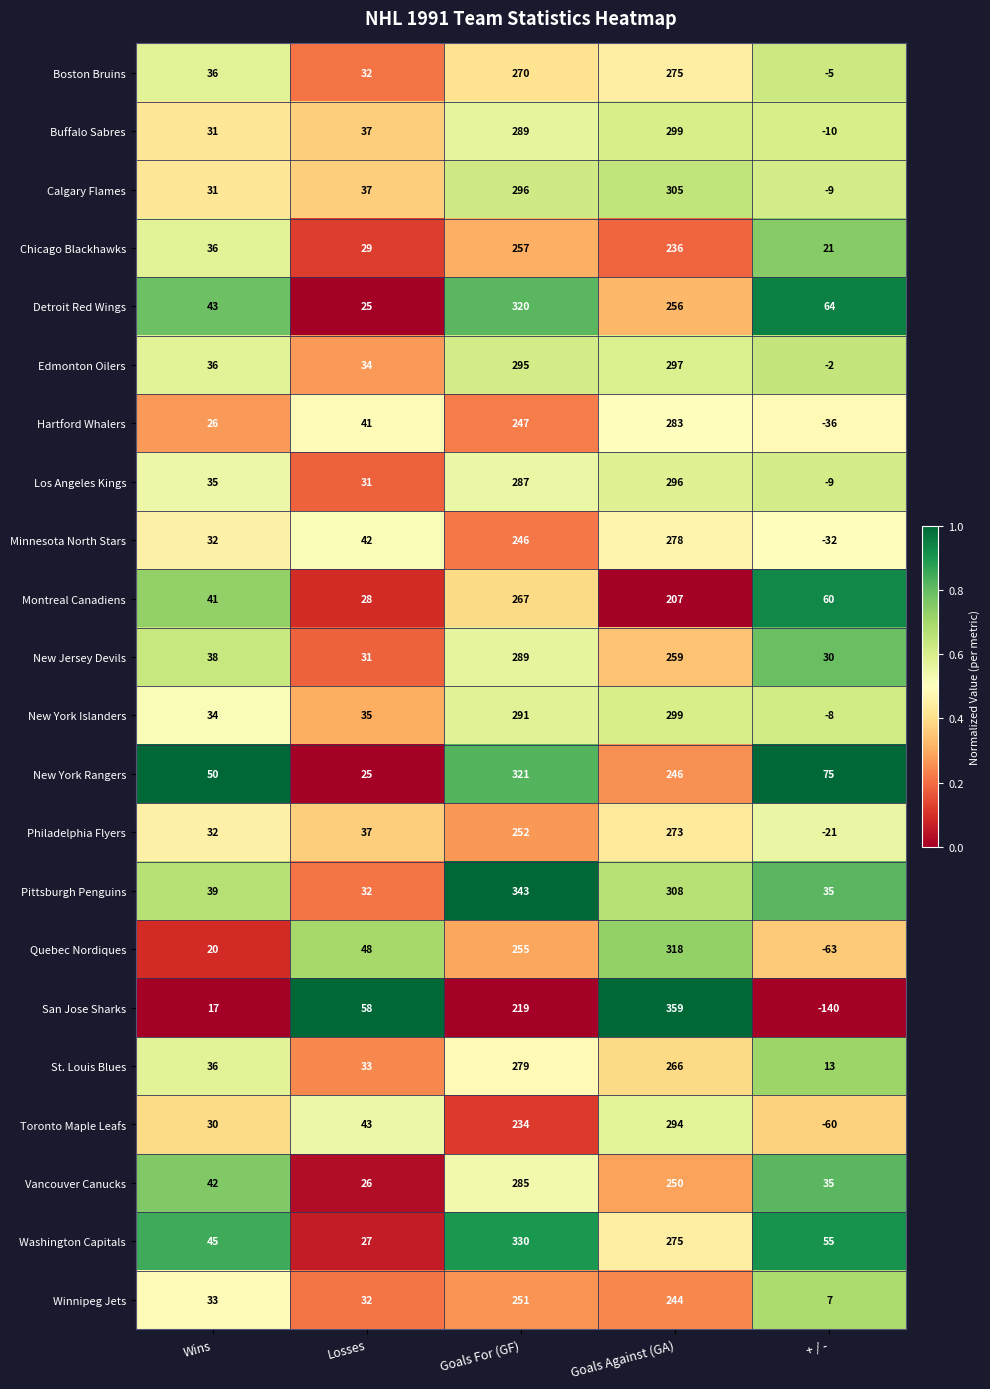

Which series has the widest spread of values?

San Jose Sharks